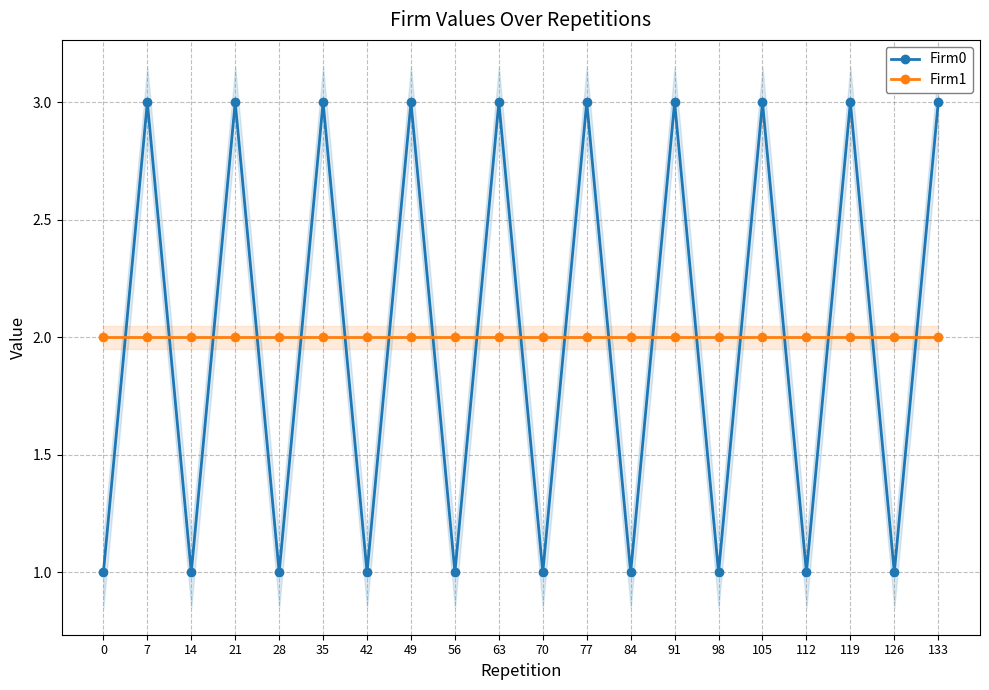

Reading right to left, extract all data points from this chart.

Firm0: 3	1	3	1	3	1	3	1	3	1	3	1	3	1	3	1	3	1	3	1
Firm1: 2	2	2	2	2	2	2	2	2	2	2	2	2	2	2	2	2	2	2	2